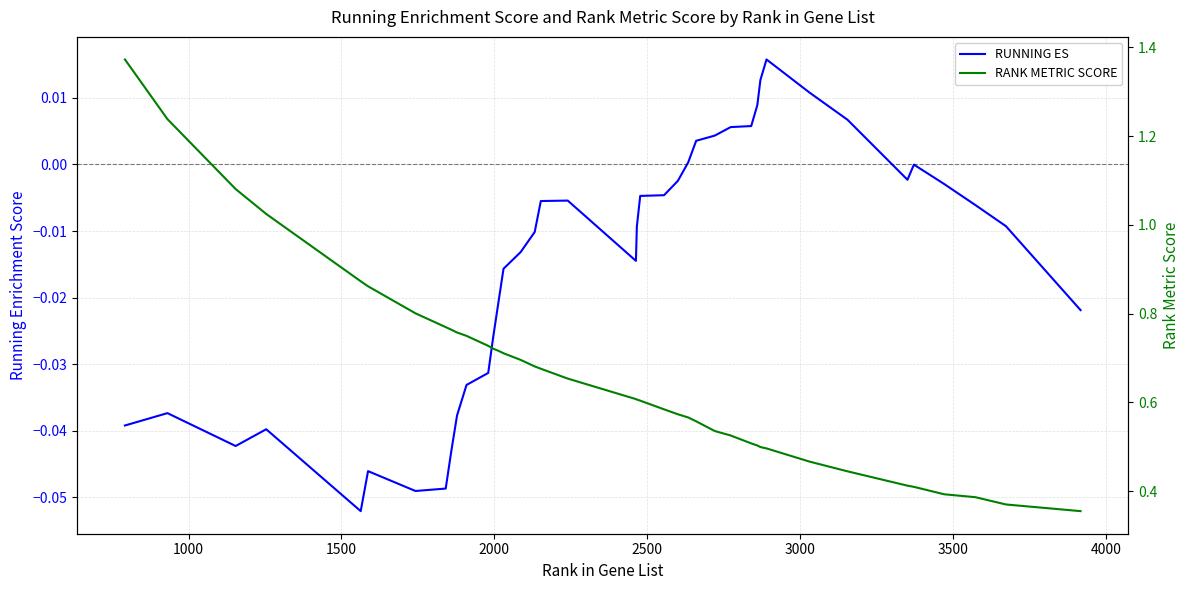

What is the total value across all series at 4000?

0.7